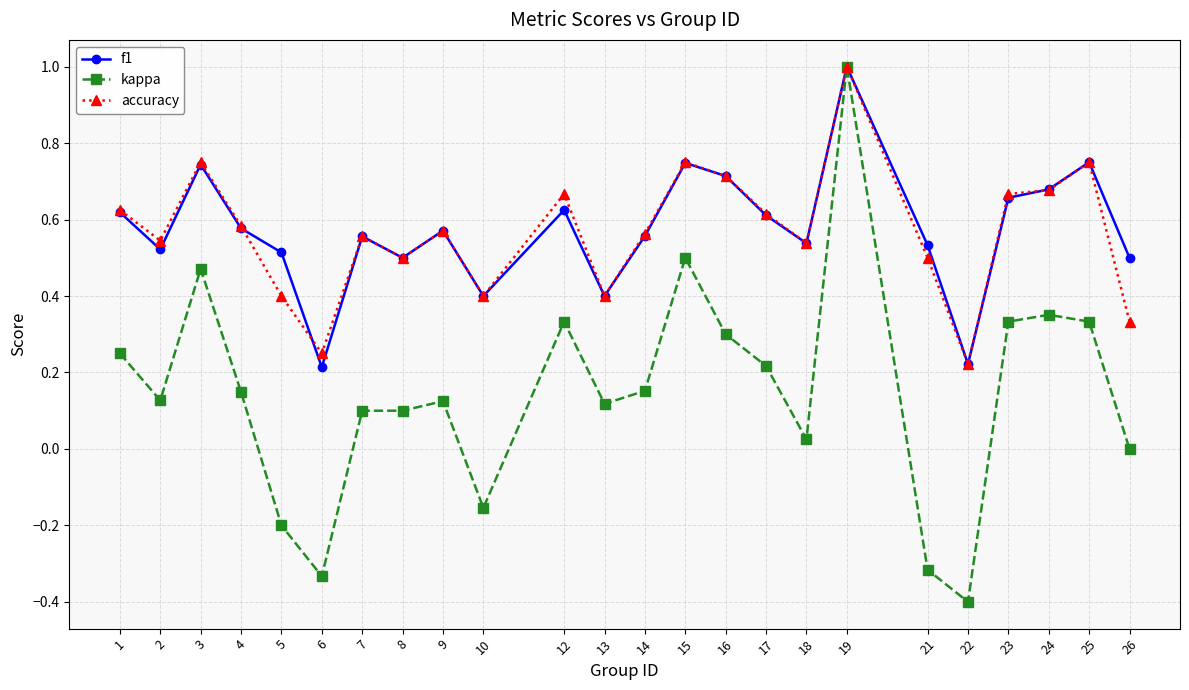

Between 3 and 16, which series saw the biggest shift?

kappa